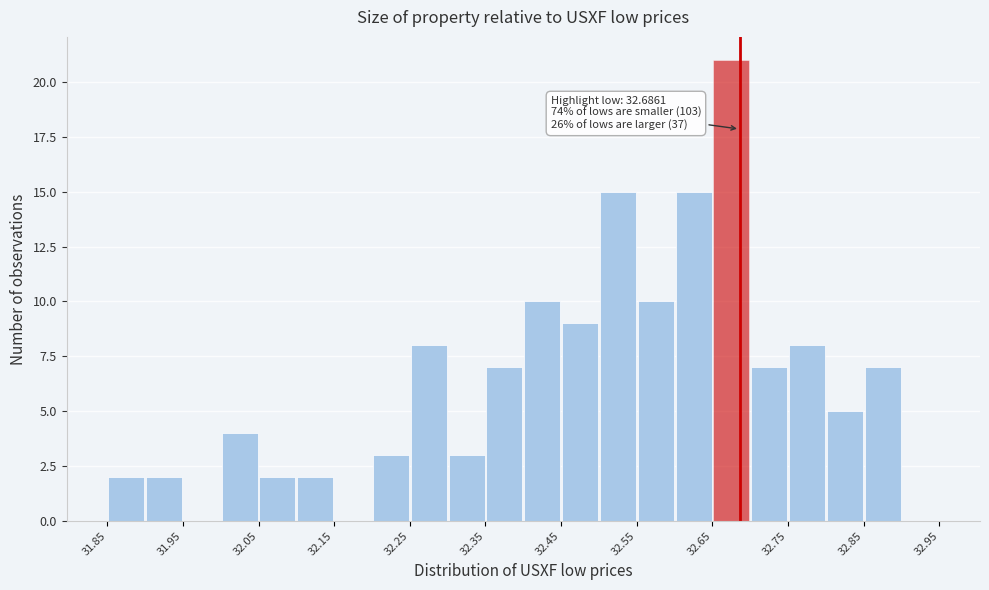

Over which range of the x-axis is the bar tallest?

32.65 to 32.70